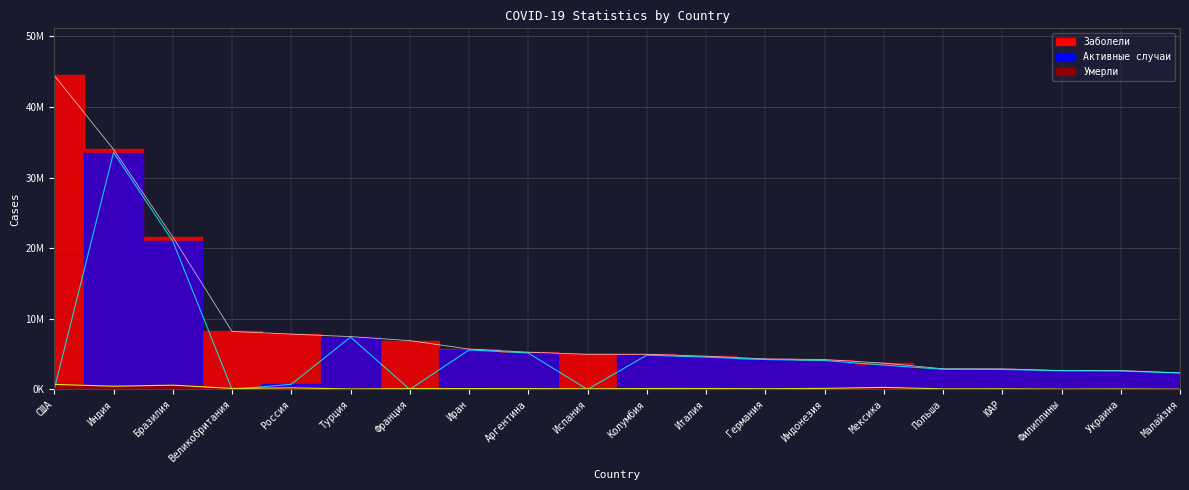

Count the number of categories in the chart.

20